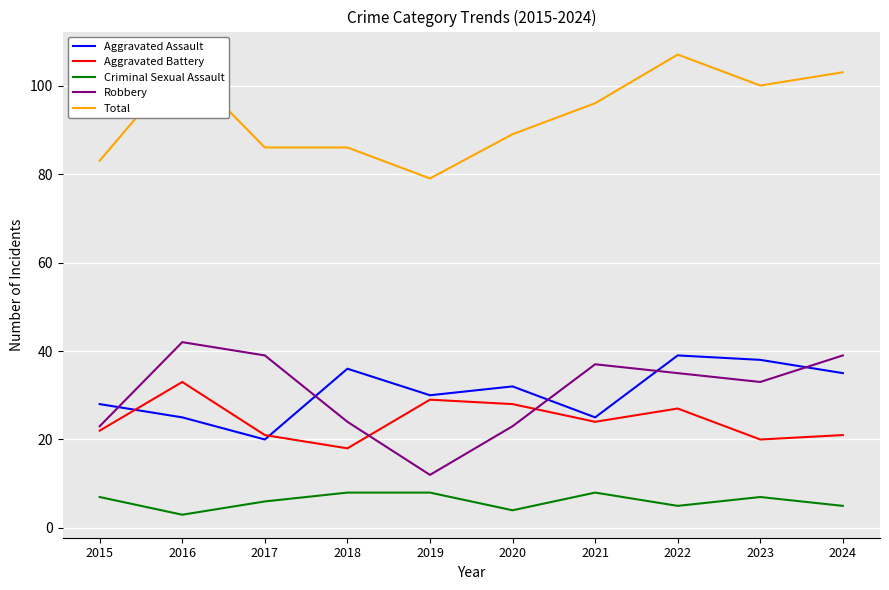

What is the maximum value shown in the chart?

107